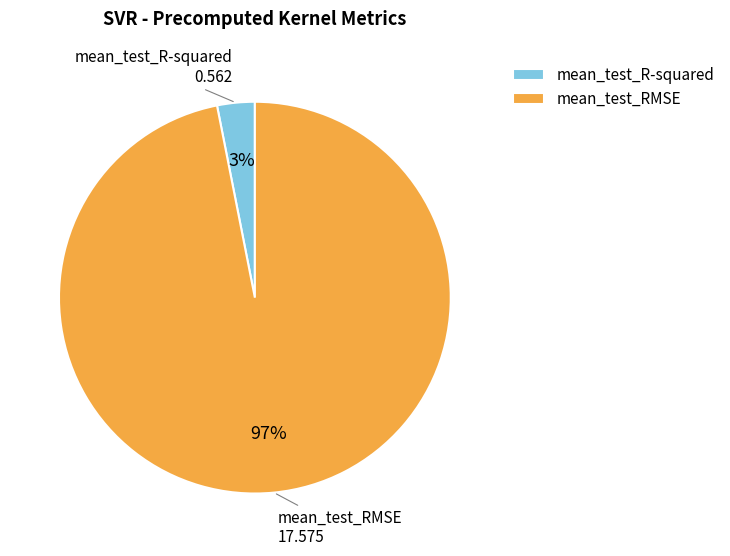

To the nearest percent, what portion does mean_test_RMSE represent?

97%